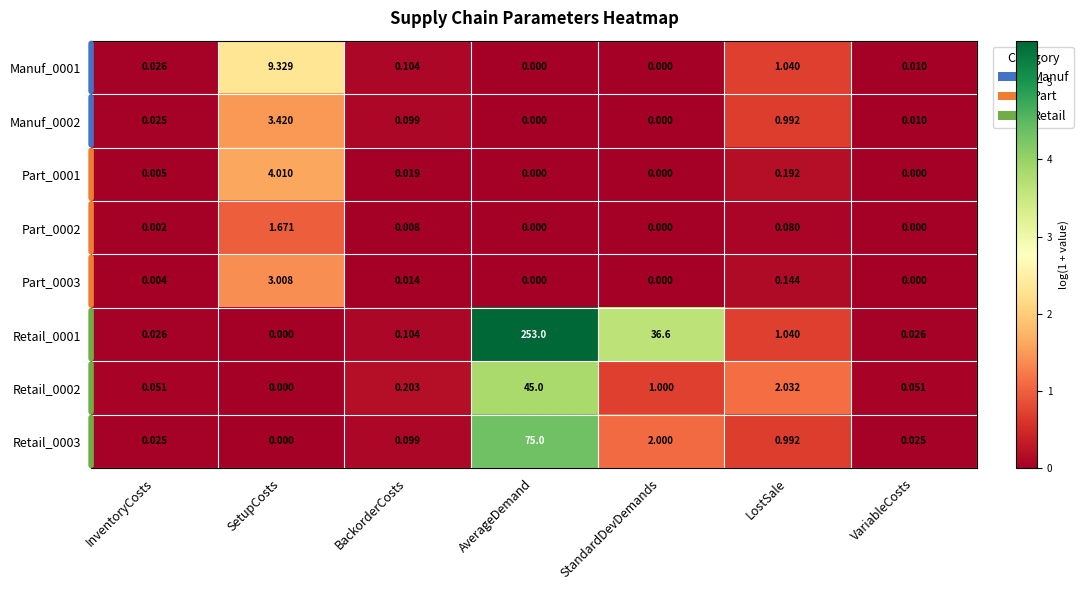

Is the value of Manuf_0002 at VariableCosts greater than the value of Retail_0003 at BackorderCosts?

No